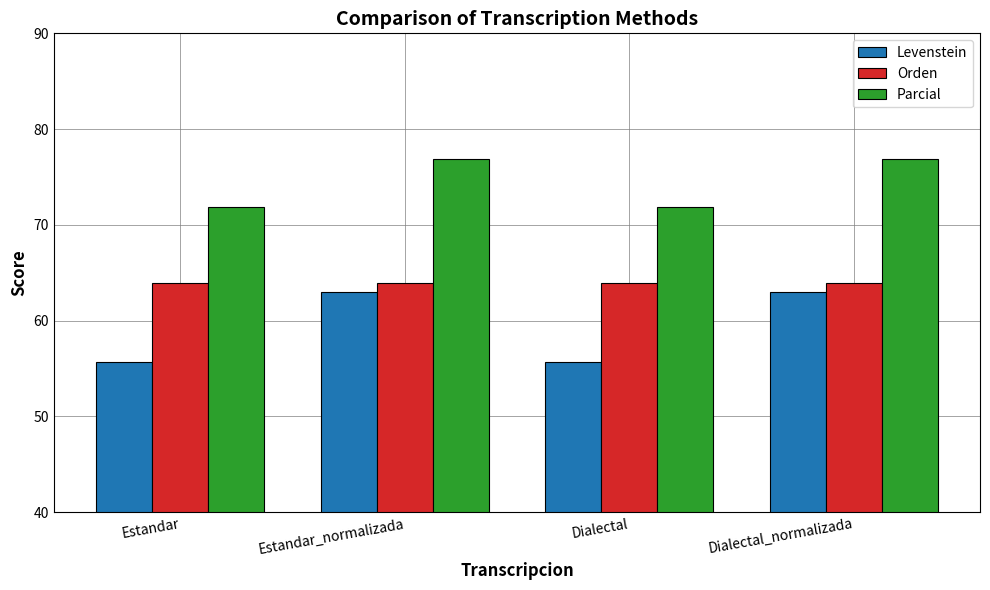

How many distinct data groups are displayed?

3